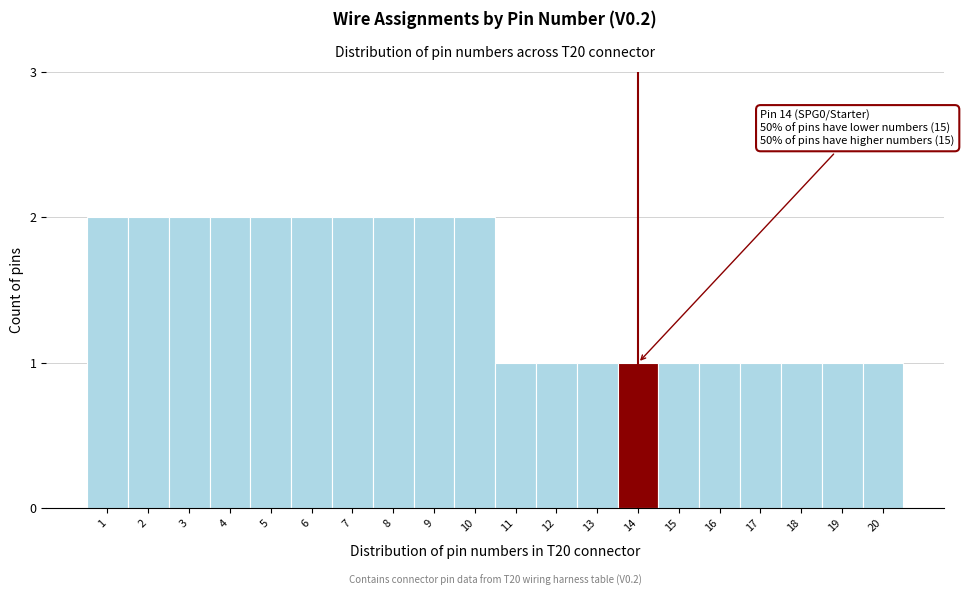

Reading right to left, transcribe all the data shown in this chart.

1	1	1	1	1	1	1	1	1	1	2	2	2	2	2	2	2	2	2	2